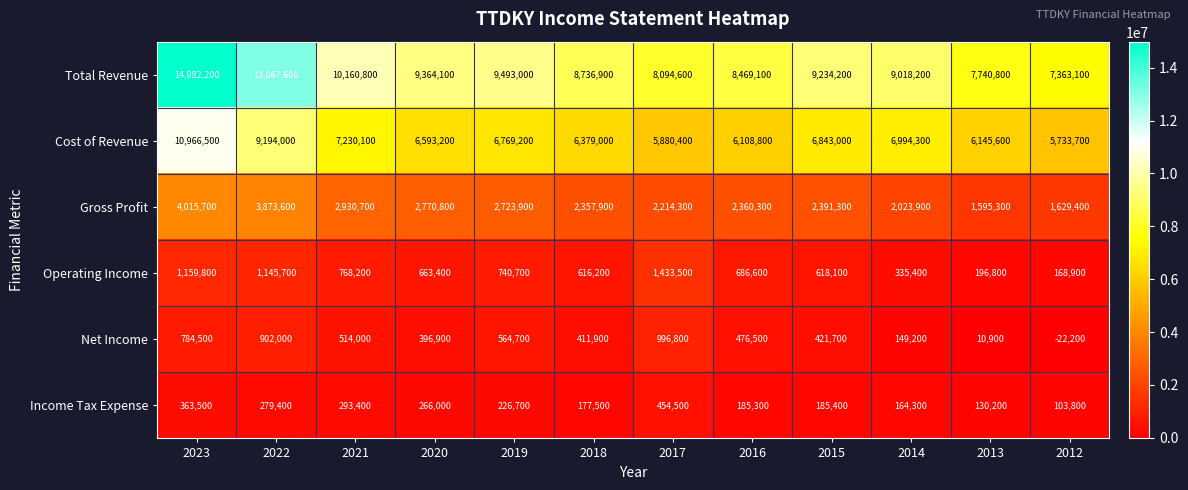

What is the total value across all series at 2015?

19693700